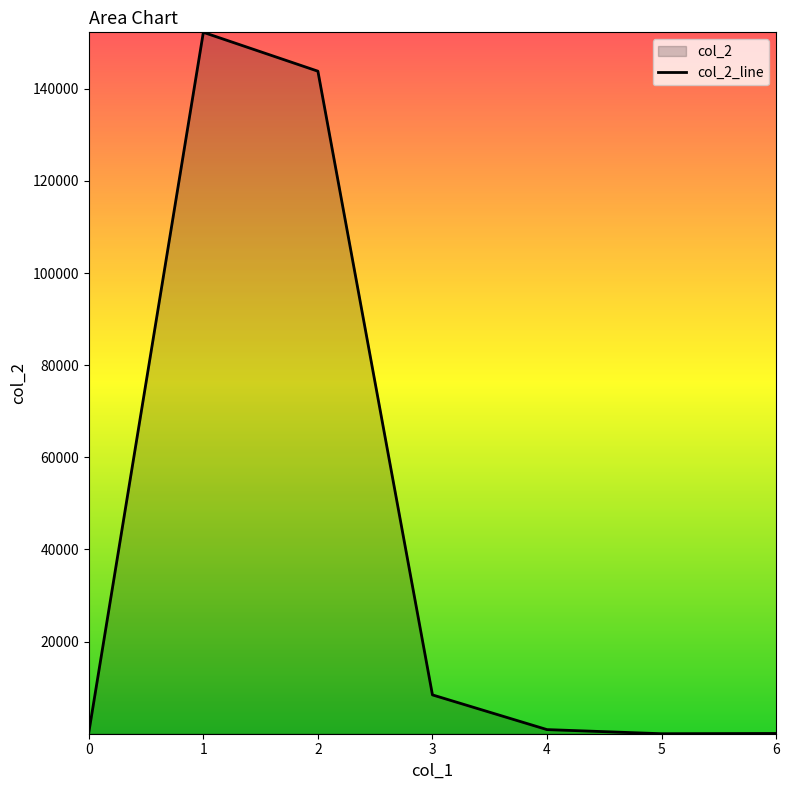

How many distinct data groups are displayed?

1